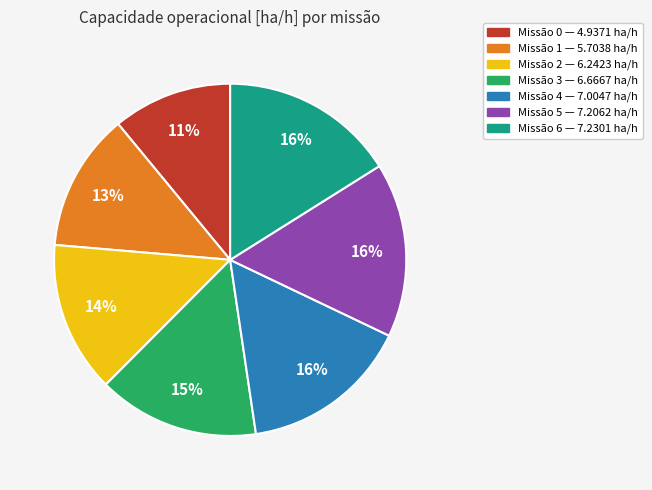

Does any single category account for the majority?

No